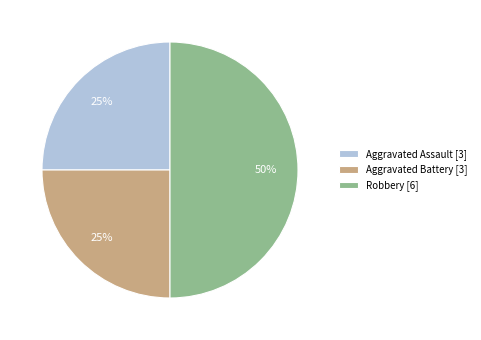

To the nearest percent, what is the difference between the Aggravated Assault and Robbery slice percentages?

25%